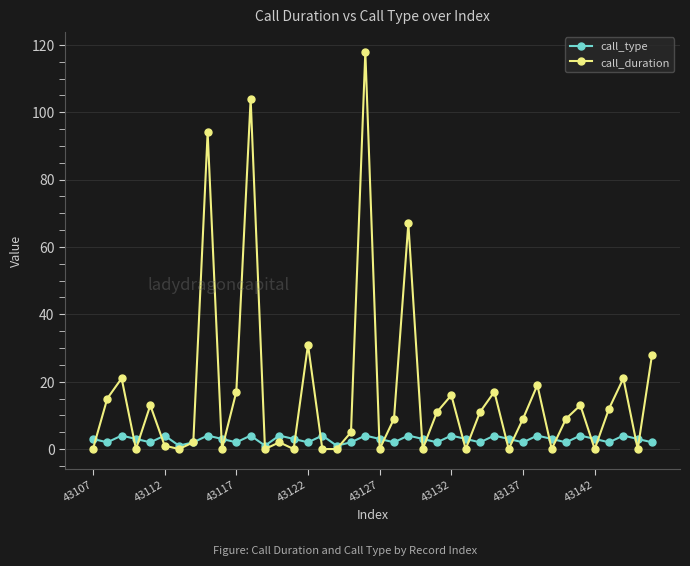

Rank the series by their maximum value, from lowest to highest.

call_type, call_duration